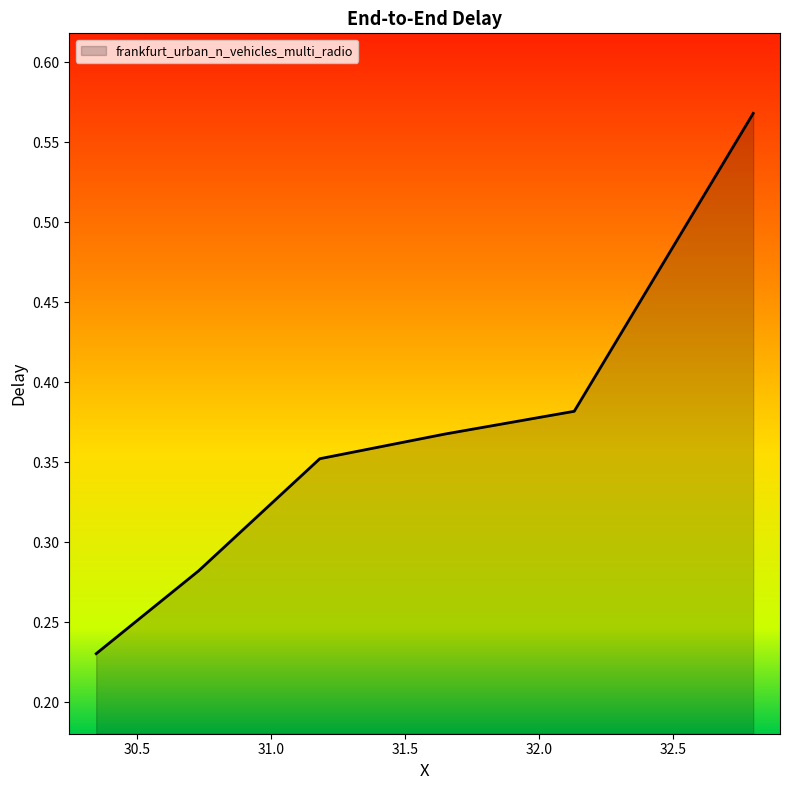

How many lines are shown in the chart?

1